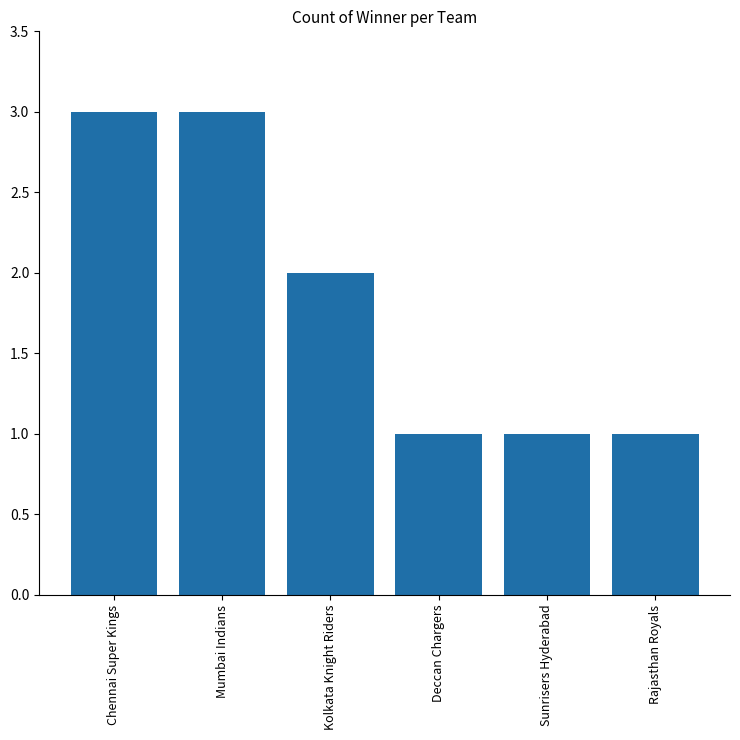

What is the greatest value displayed?

3